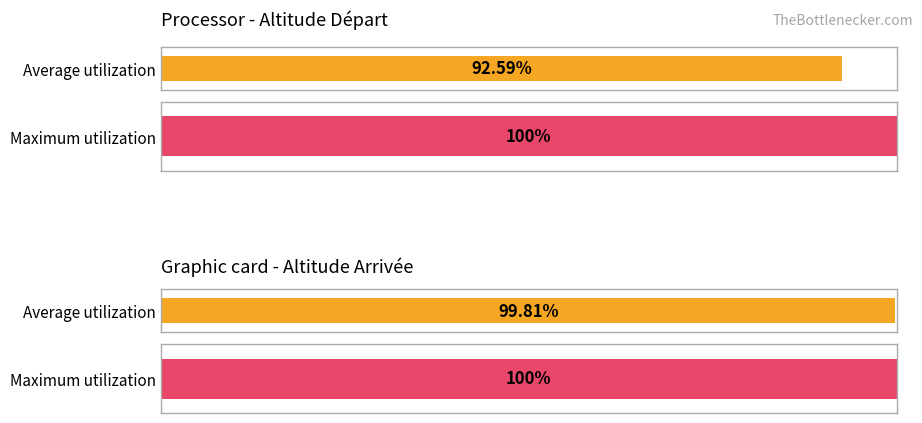

Which series changed the most between n°004id 4462 and 15?

altitude depart